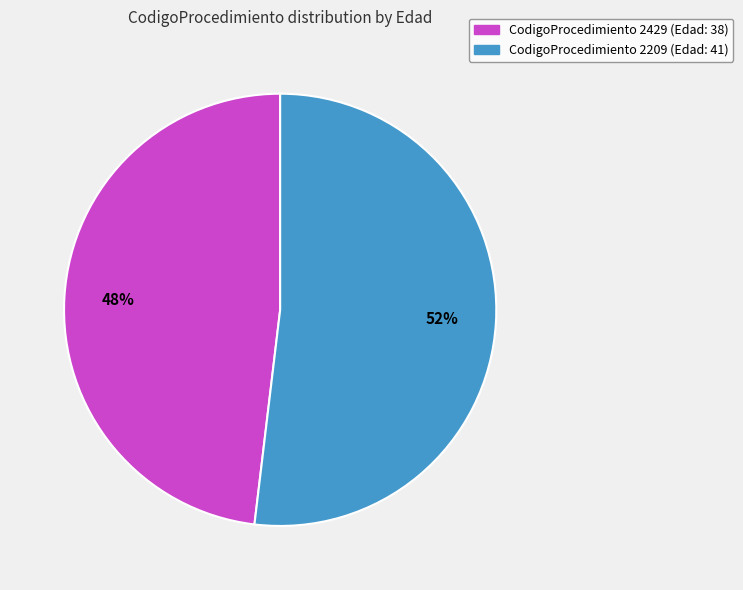

Does any single category account for the majority?

Yes